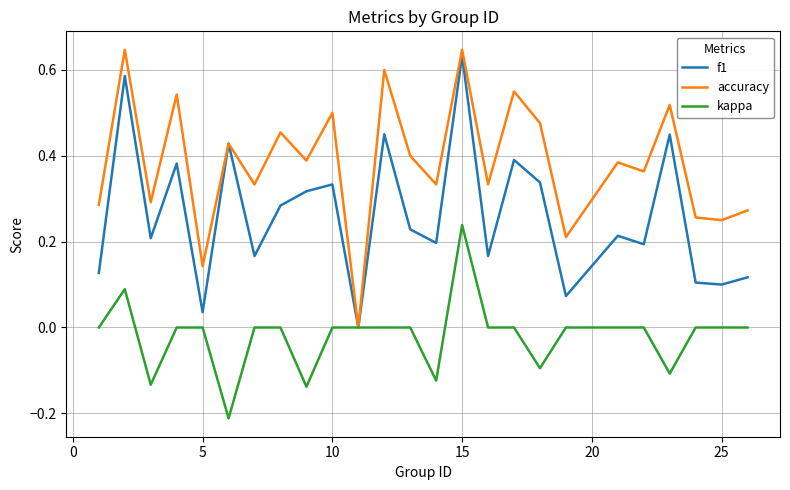

Which series has the largest total across all categories?

accuracy